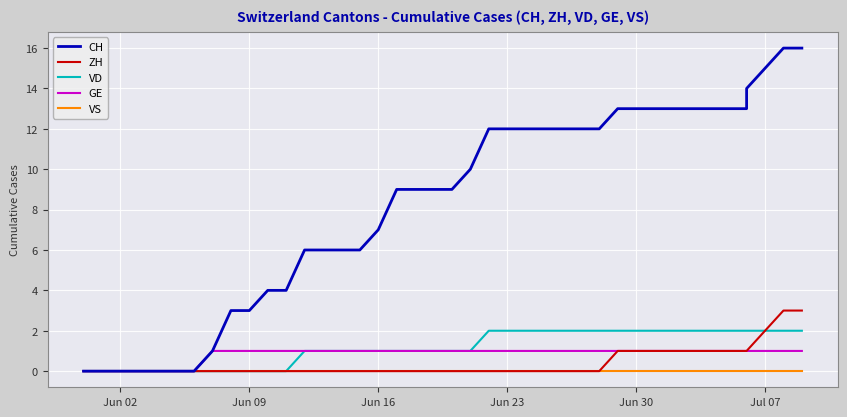

Count the number of categories in the chart.

40